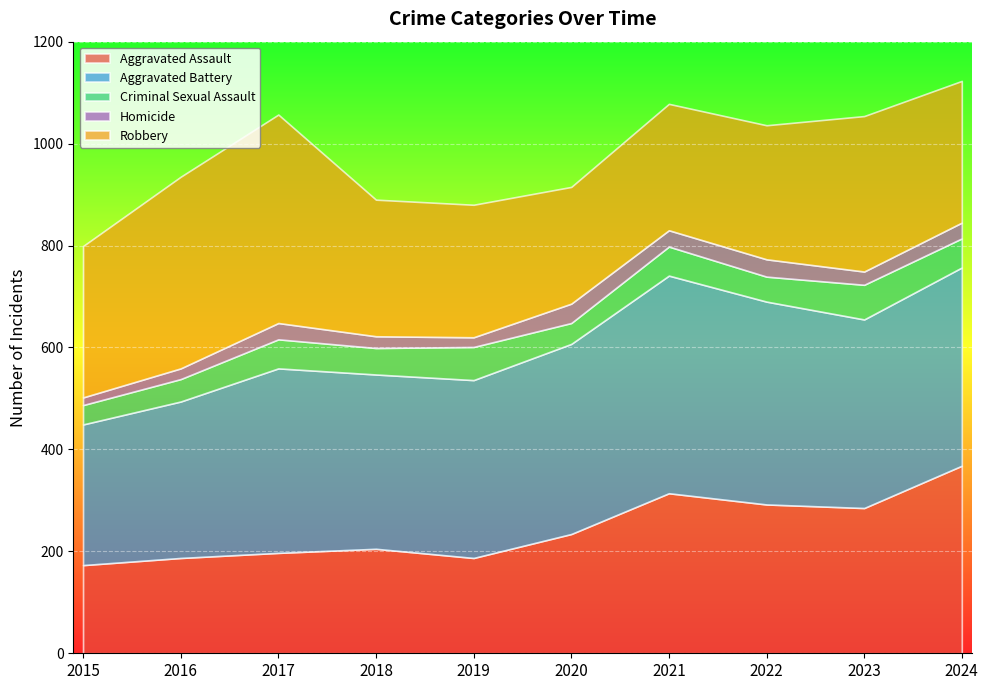

Count the number of data series in this chart.

5